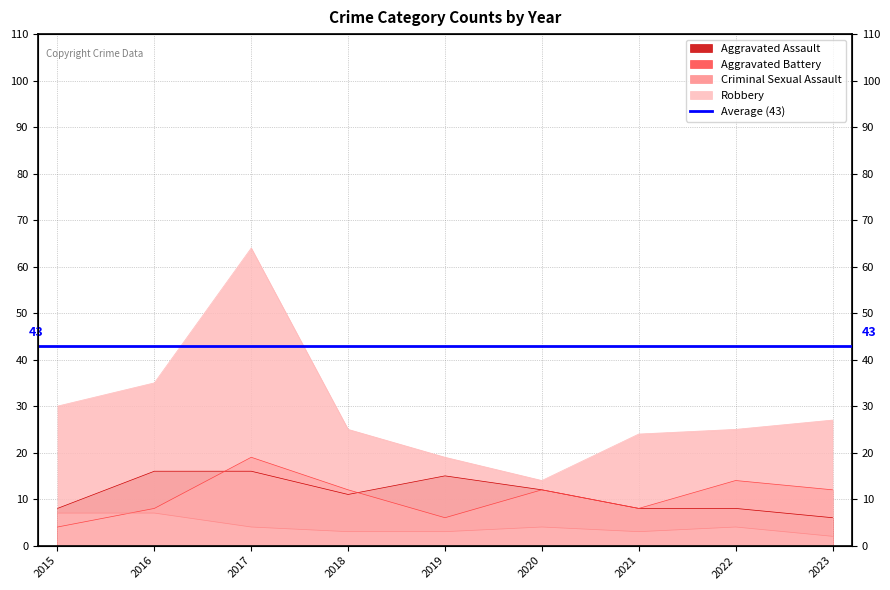

The value of Aggravated Assault at 2022 is 8. True or false?

True